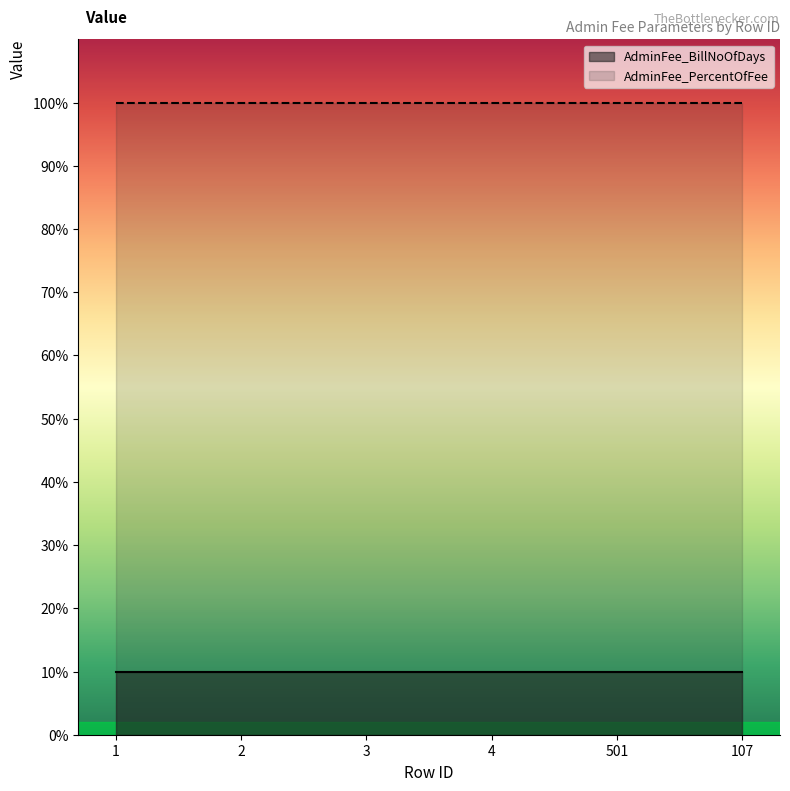

True or false: AdminFee_PercentOfFee and AdminFee_BillNoOfDays intersect in this chart.

False